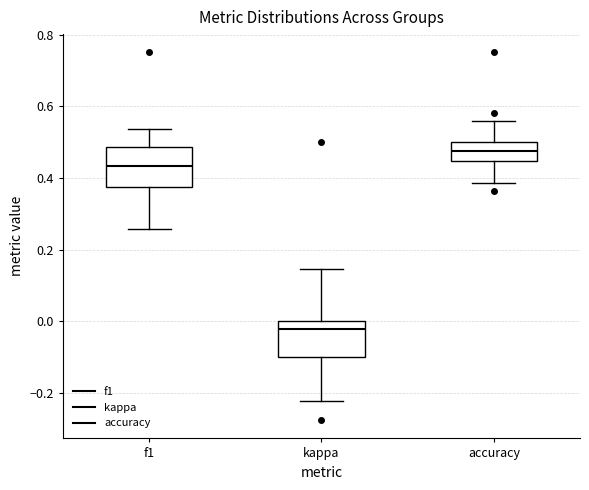

Reading left to right, transcribe this box plot: for each box, give where its median line is, the range the box spans, and where its two whiskers end, as read against the y-axis. The values are not printed on the chart, so give them approximately, as read against the axis.

f1: median 0.44, box 0.38 to 0.48, whiskers 0.26 to 0.54
kappa: median -0.02, box -0.10 to 0.00, whiskers -0.22 to 0.14
accuracy: median 0.48, box 0.44 to 0.50, whiskers 0.38 to 0.56